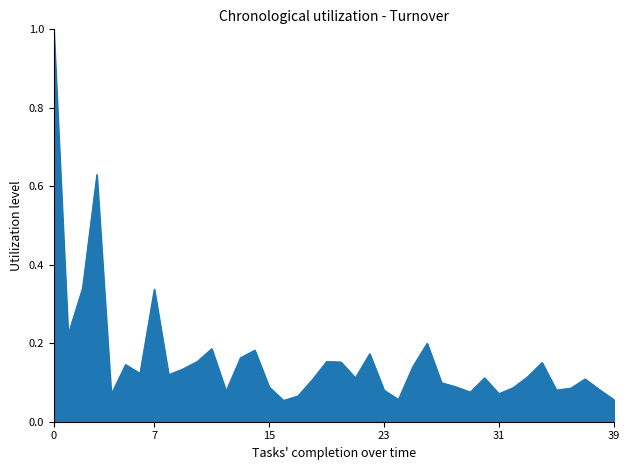

What is the greatest value displayed?

1.0